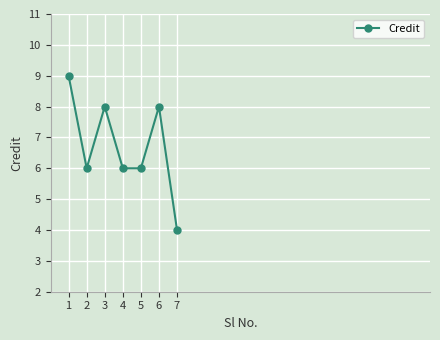

The value at 4 is 6. True or false?

True